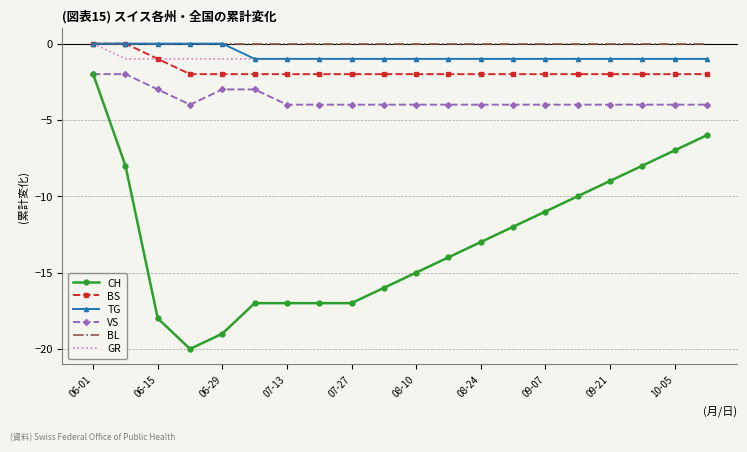

Which series has the largest range (max minus min)?

CH